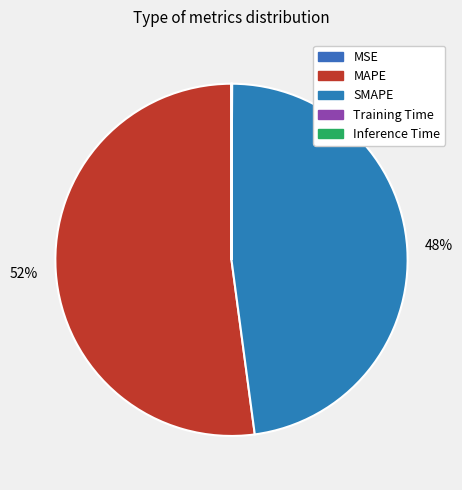

How many slices are in this pie chart?

5